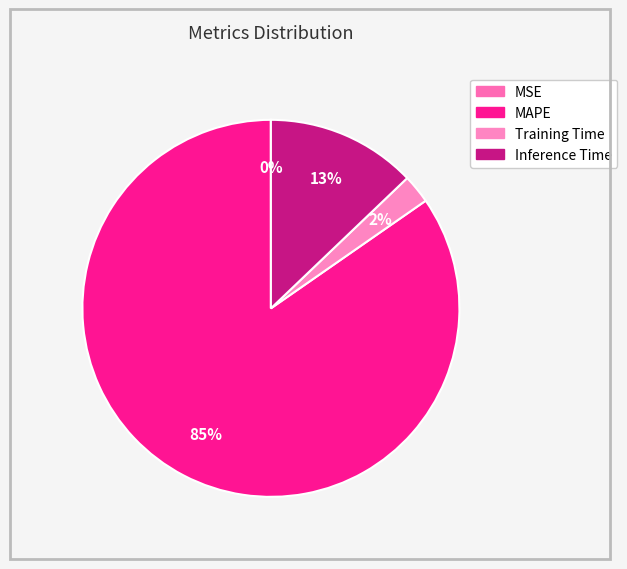

Which category accounts for the majority?

MAPE